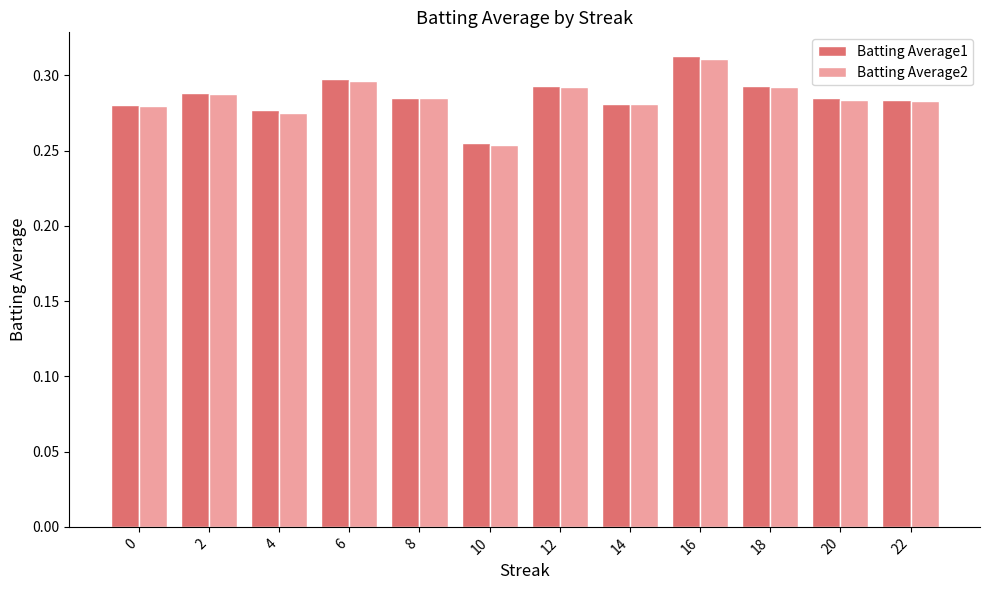

At which label is Batting Average1 closest to 0?

10